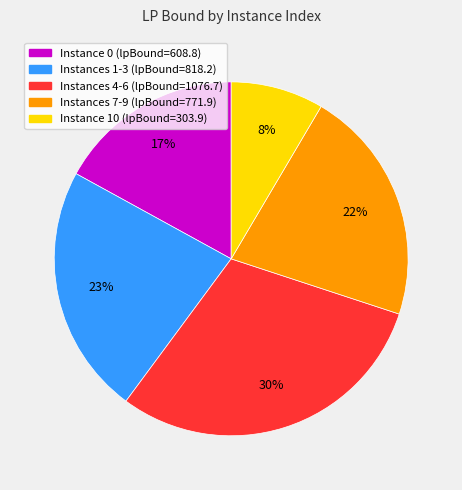

Does any single category account for the majority?

No